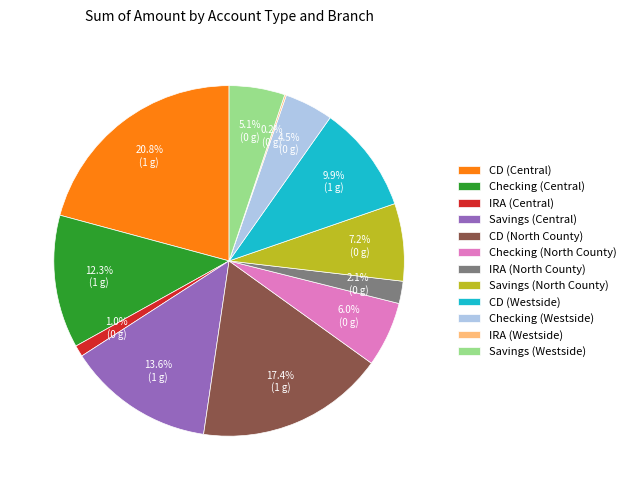

Which has a higher value, CD (Central) or Savings (Westside)?

CD (Central)